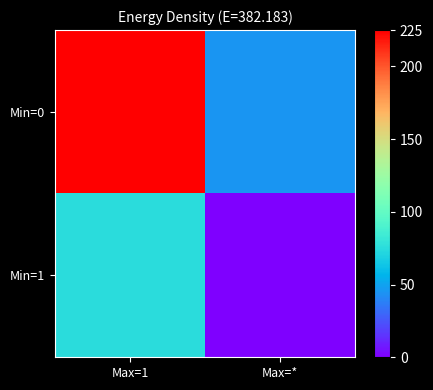

Which series changed the most between Max=1 and Max=*?

Min=0